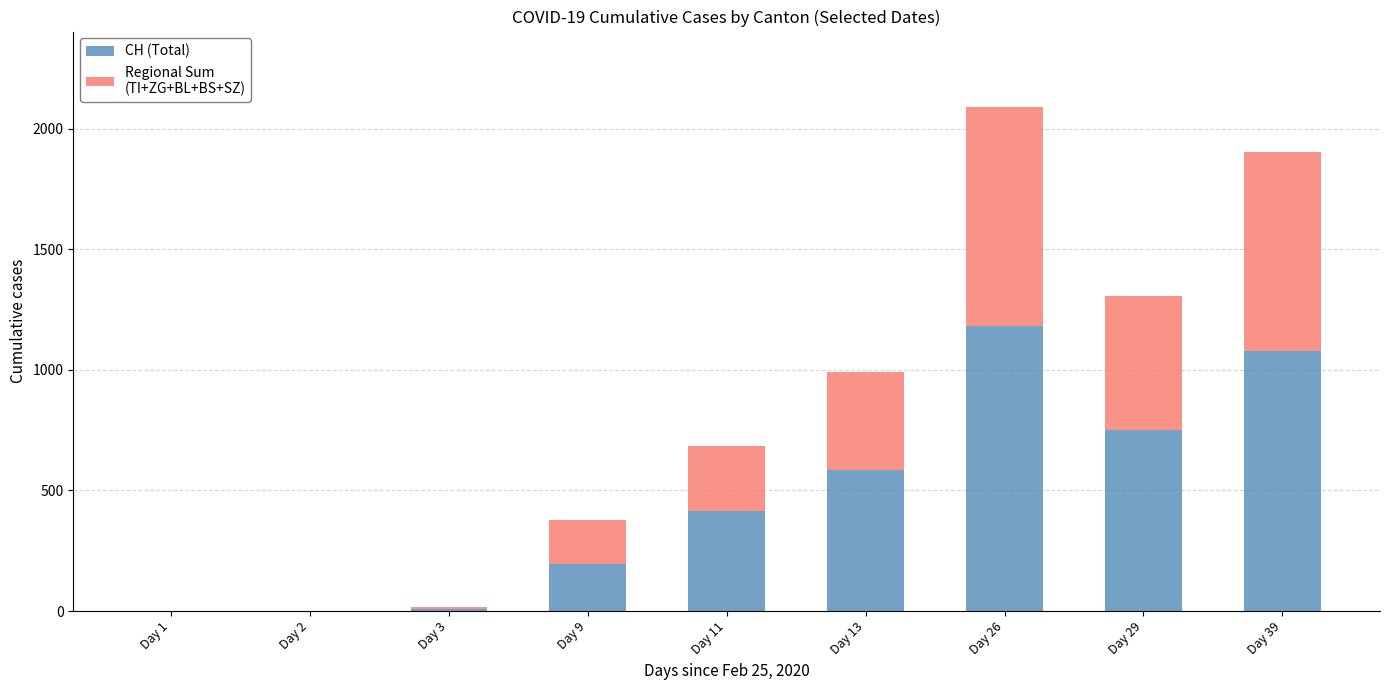

At which category is the sum across all series the highest?

Day 26